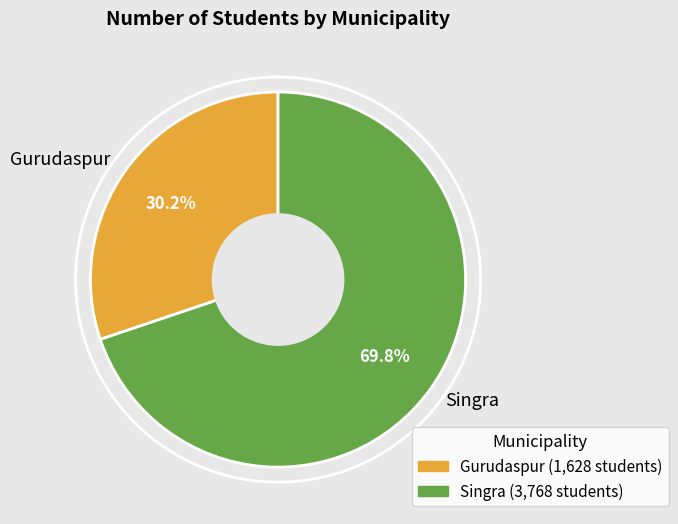

Count the number of slices in the pie.

2